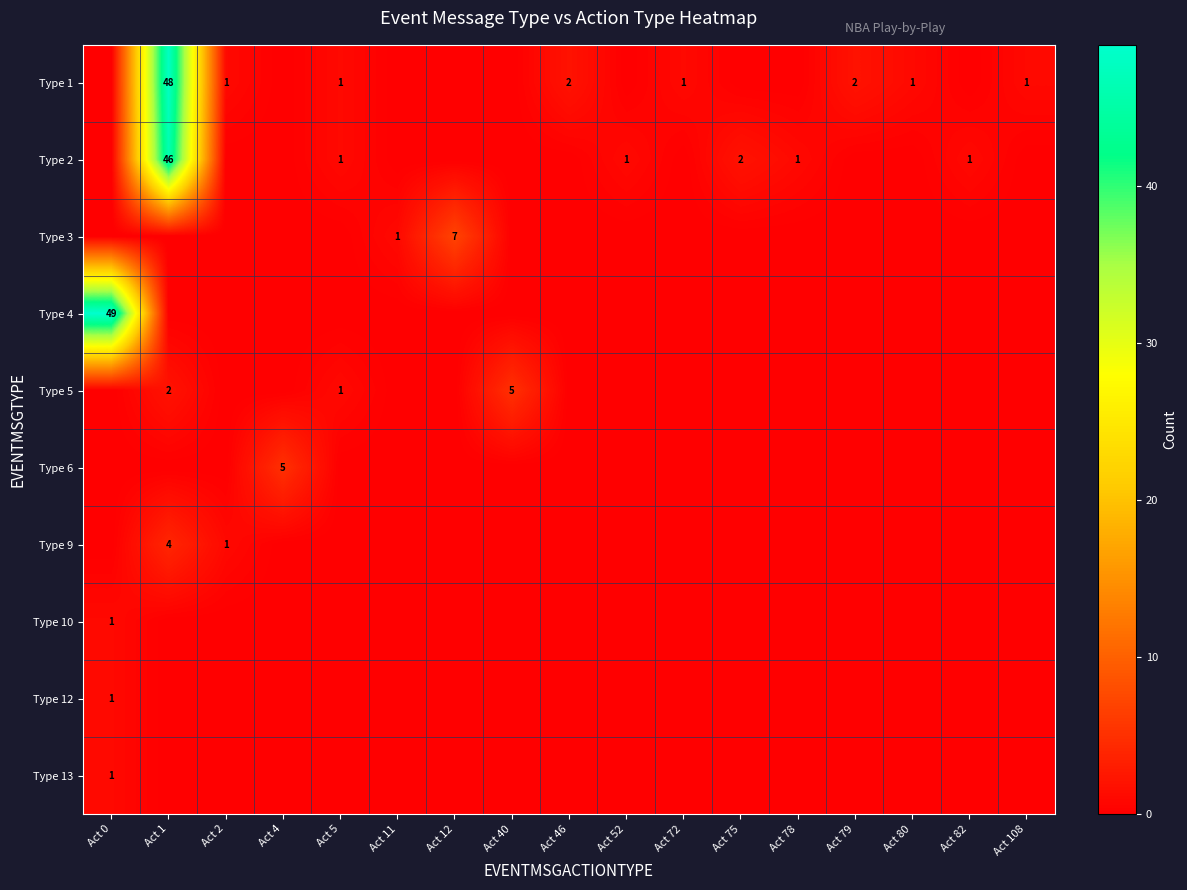

The value of row_1 at Act 40 is -30. True or false?

False